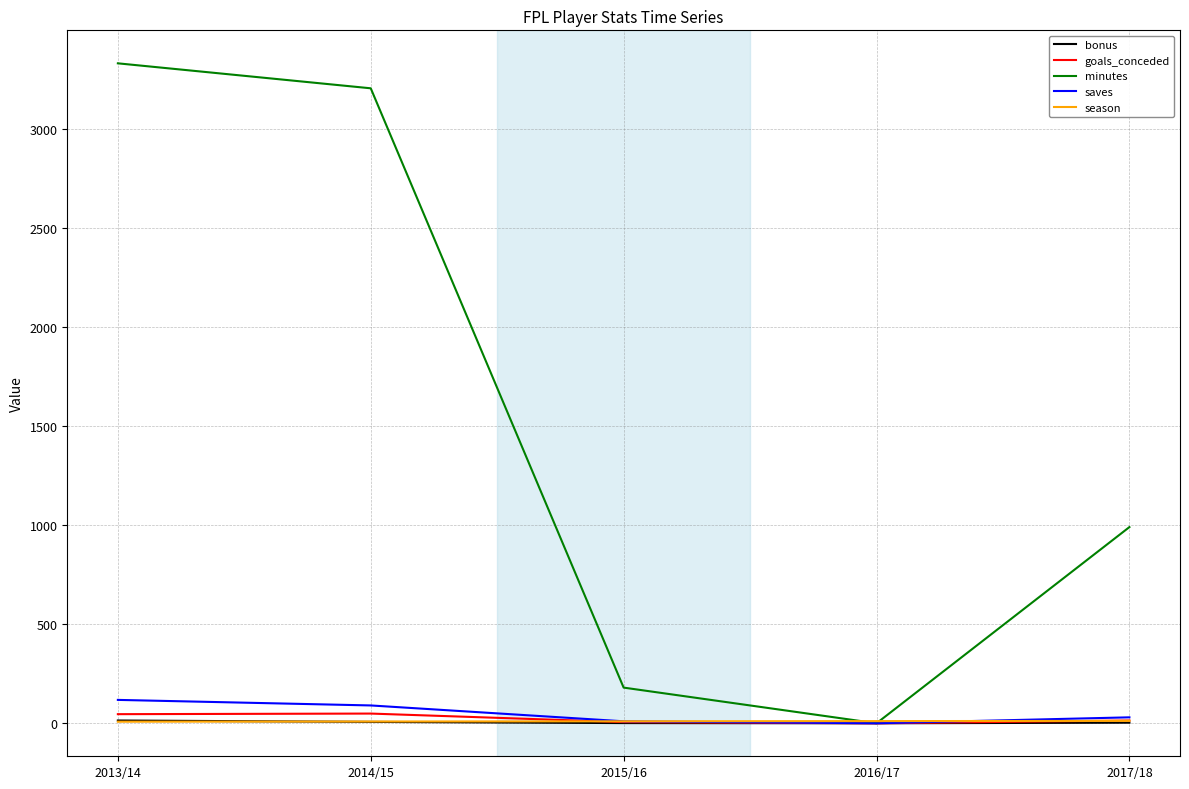

Where does the bonus series first go above 3?

2013/14